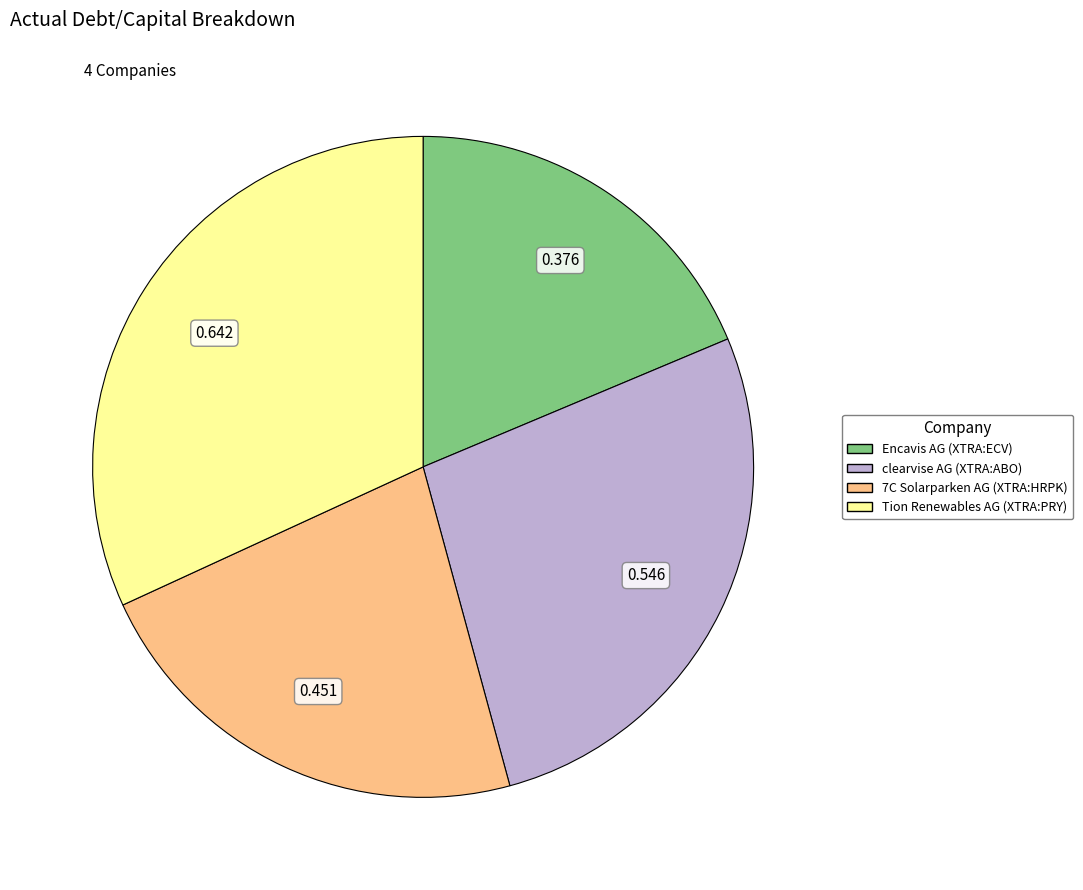

What is the largest slice in the pie chart?

Tion Renewables AG (XTRA:PRY)